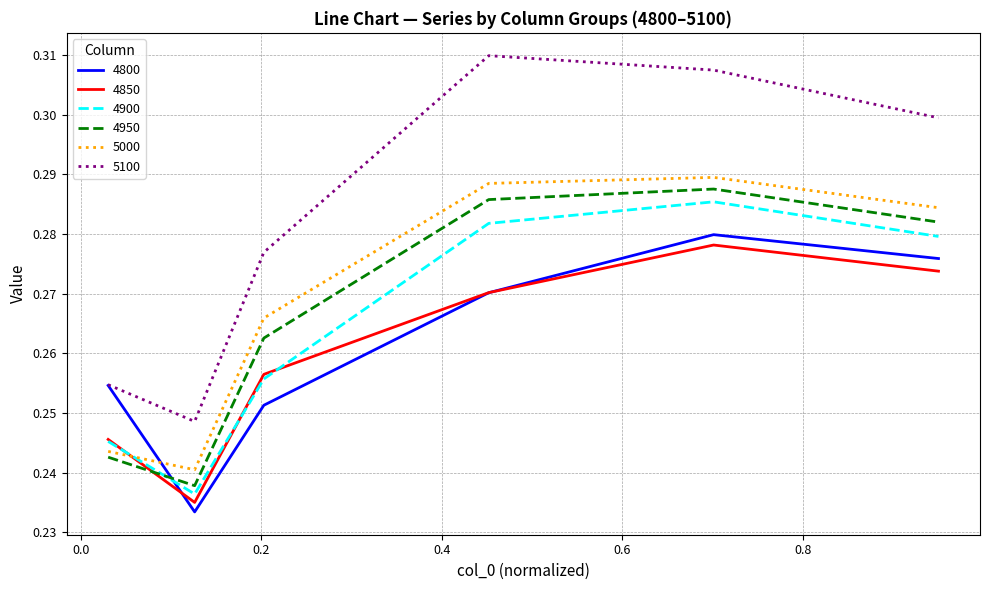

True or false: 5000 and 5100 cross at least once.

False